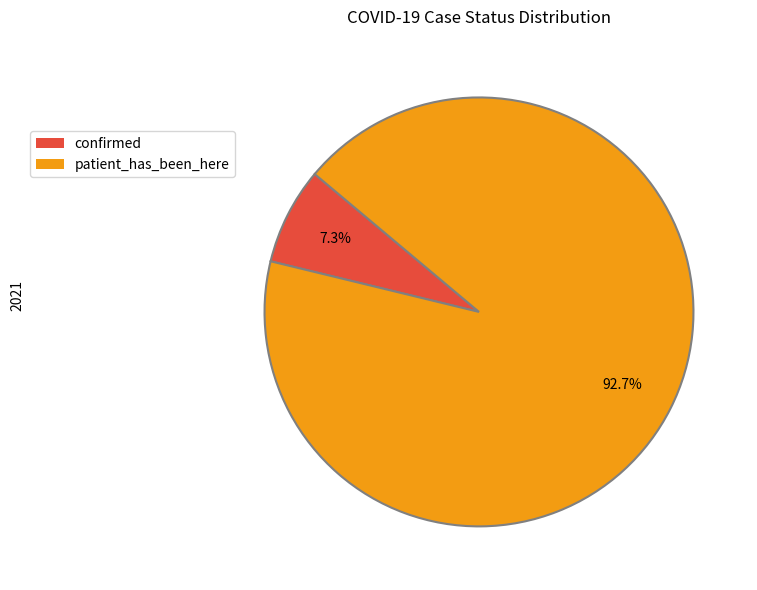

Which category has the smallest portion of the pie?

confirmed